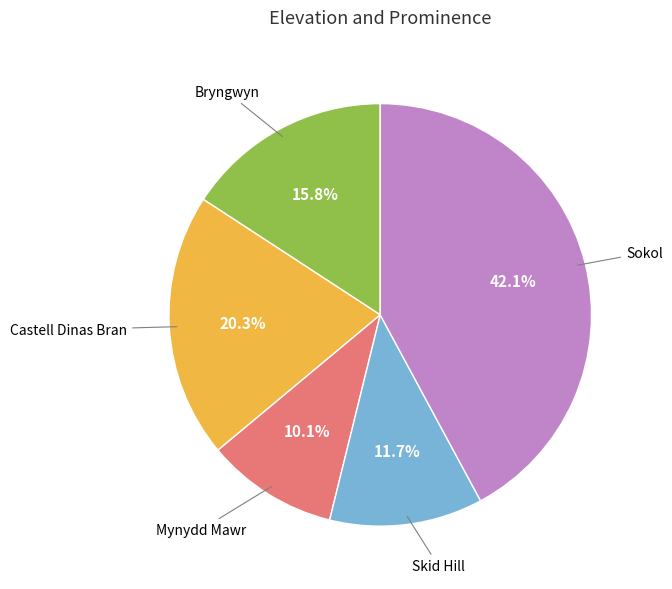

Does any single category account for the majority?

No